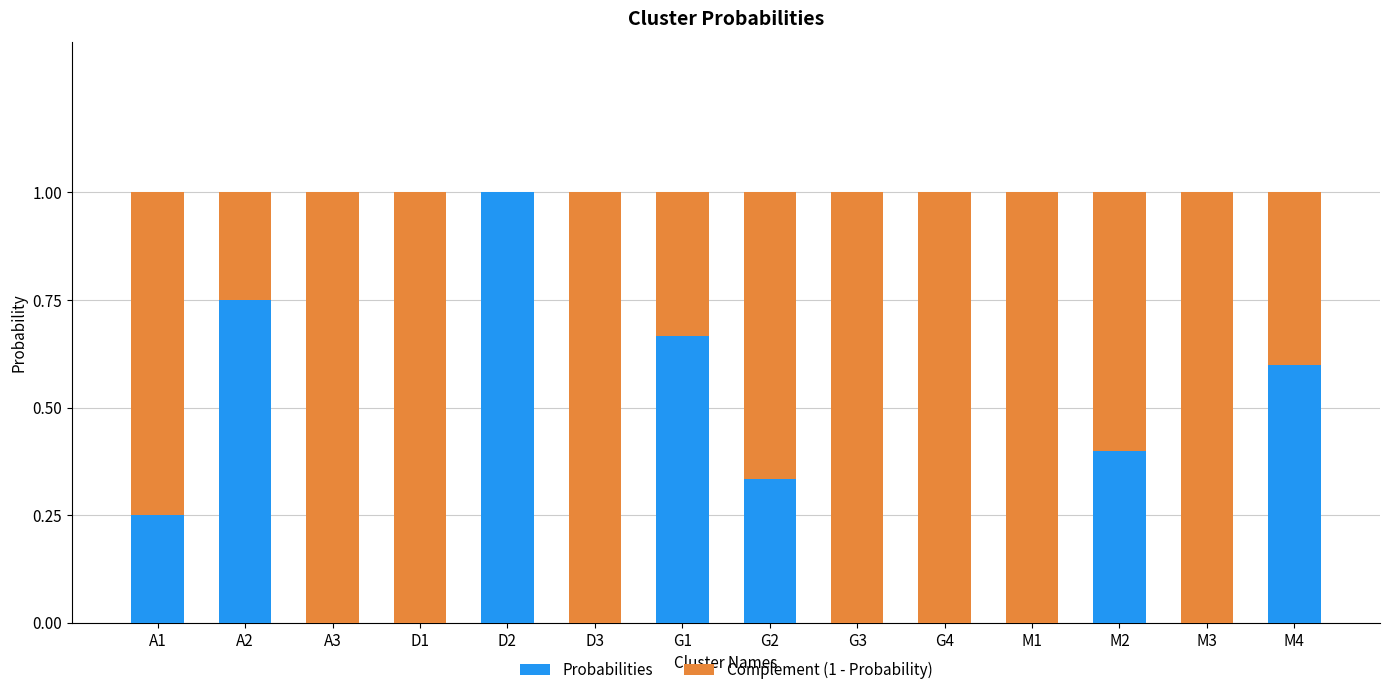

What is the highest value of the Probabilities series?

1.0